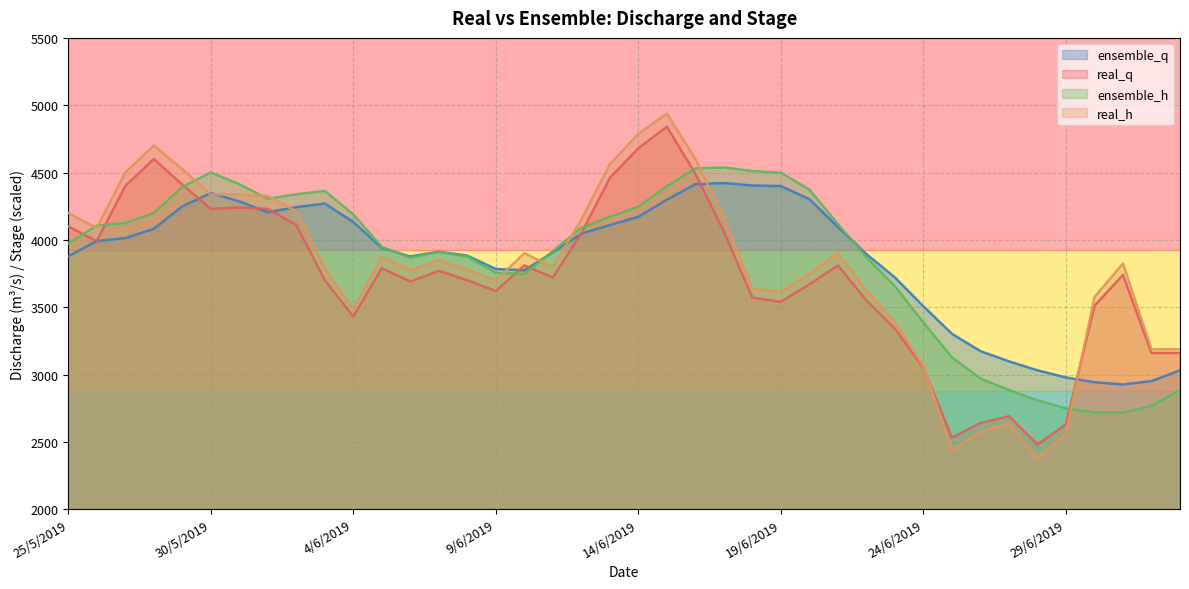

What is the difference between the second highest and minimum values in the ensemble_h series?

1815.3